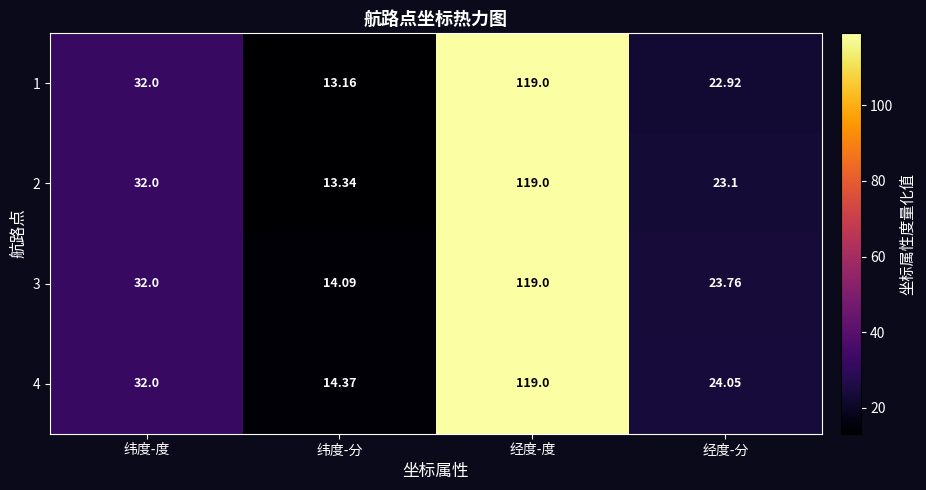

What is the greatest value displayed?

119.0